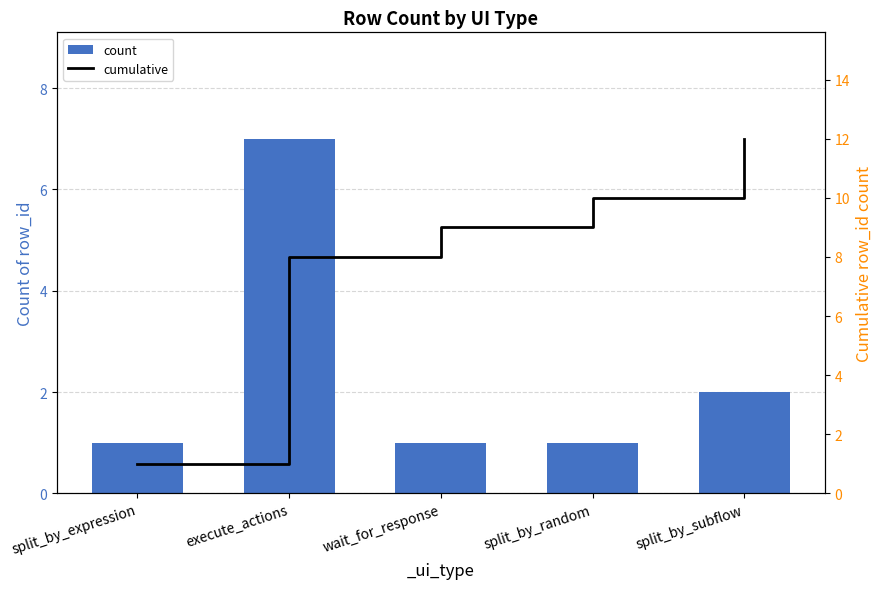

List the series in order of their overall mean, highest first.

cumulative, count